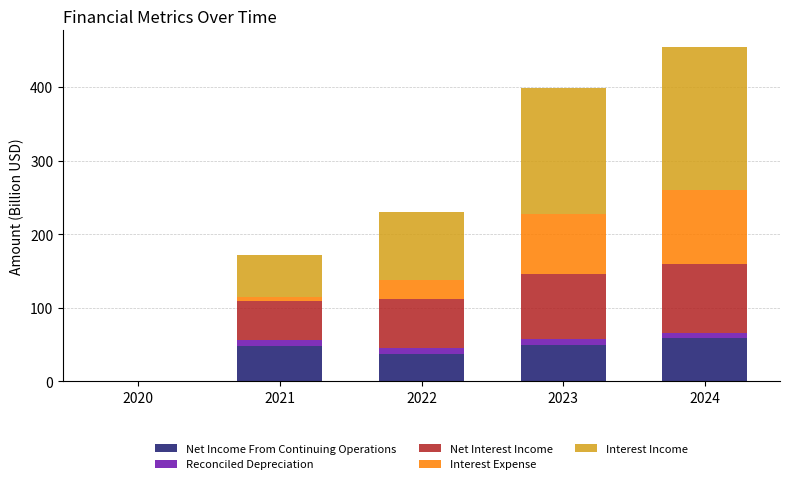

Count the number of data series in this chart.

5